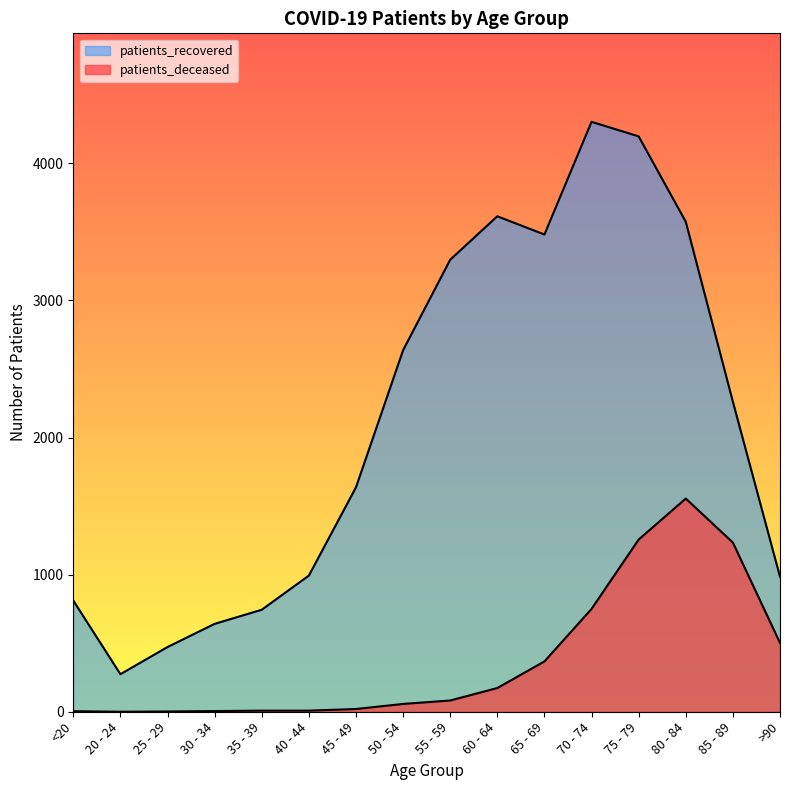

True or false: patients_recovered has more than 0 points higher than both neighbors.

True